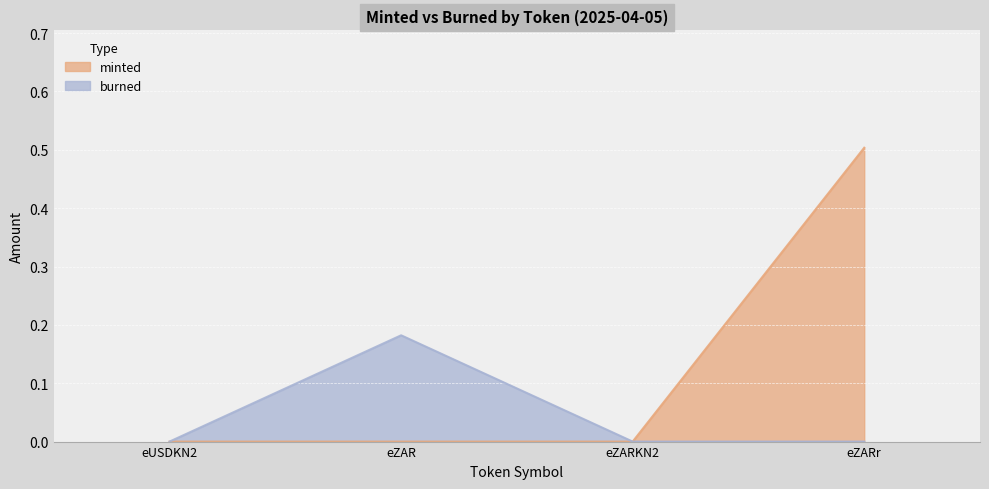

True or false: burned and minted intersect in this chart.

False